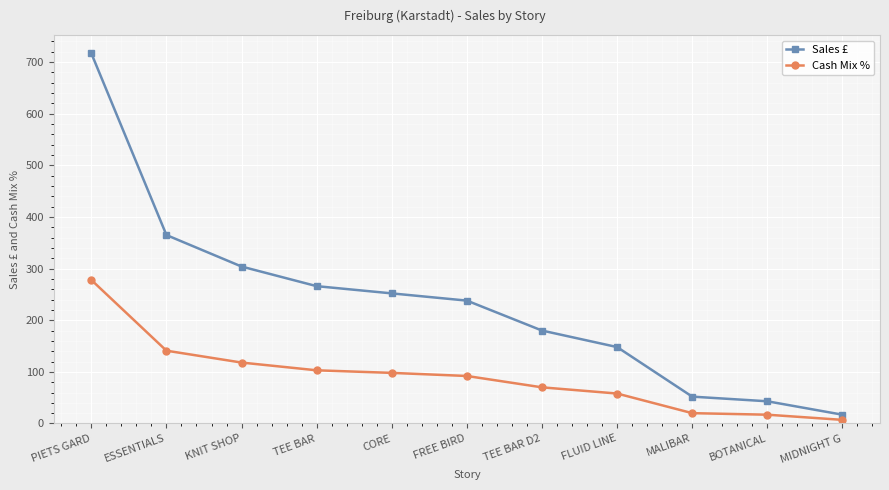

What is the total value across all series at TEE BAR?

369